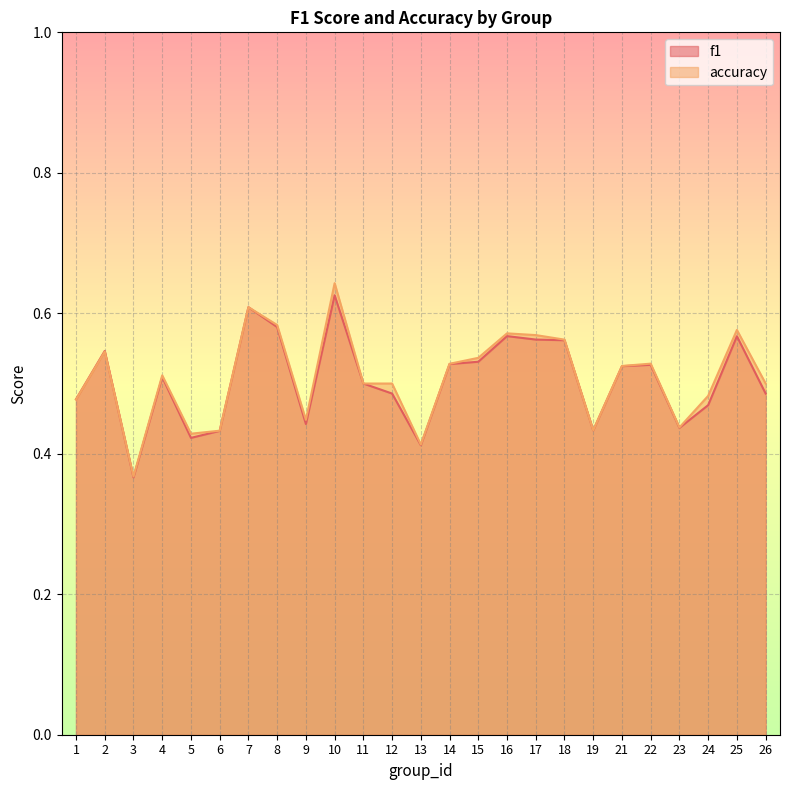

List the series in order of their overall mean, lowest first.

f1, accuracy